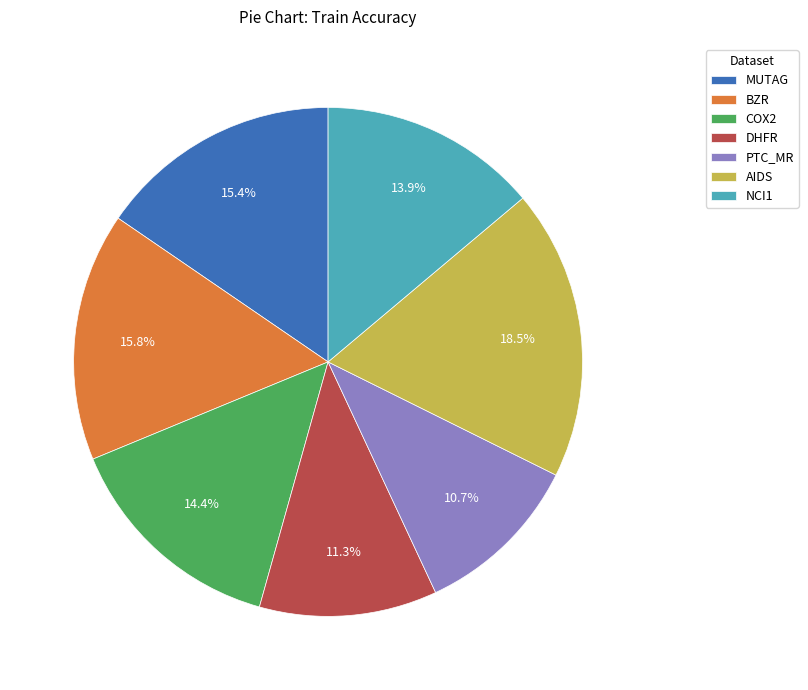

To the nearest percent, what is the combined percentage of AIDS and DHFR?

30%